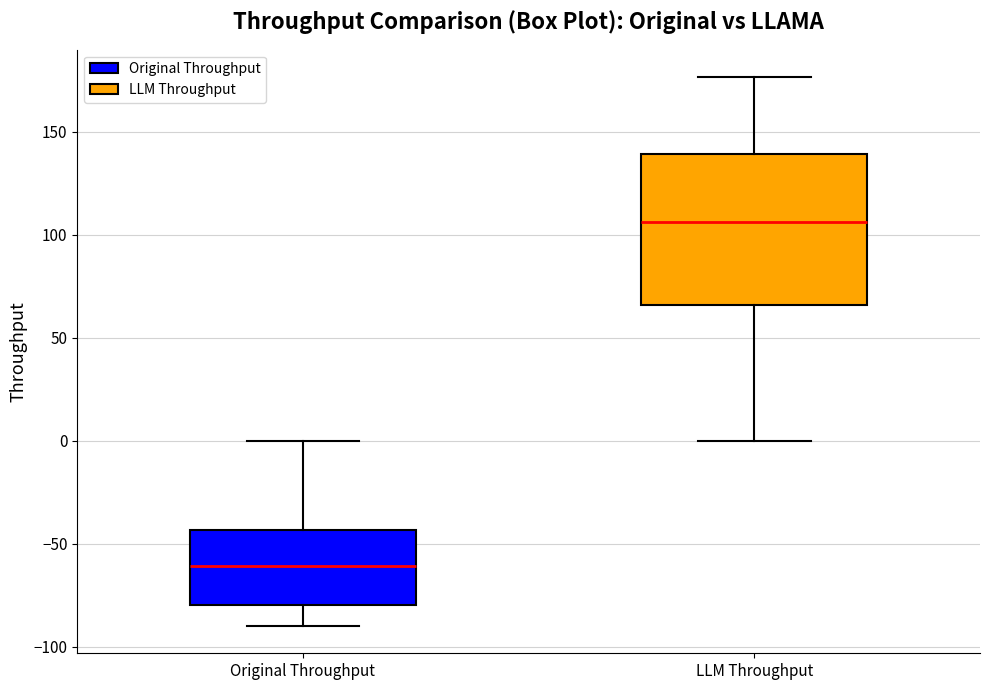

Reading left to right, read every box against the y-axis: the position of its median line, the range the box covers, and the ends of its whiskers. The values are not printed on the chart, so give them approximately, as read against the axis.

Original Throughput: median -60, box -80 to -45, whiskers -90 to 0
LLM Throughput: median 105, box 65 to 140, whiskers 0 to 175